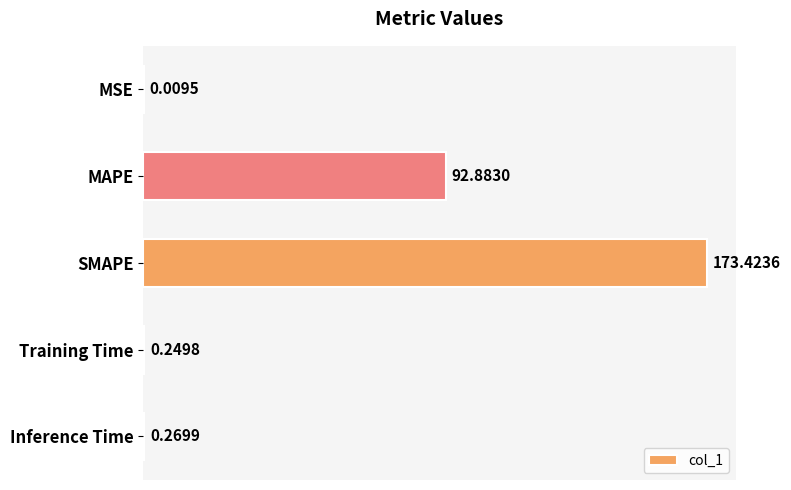

Are the bars horizontal?

Yes